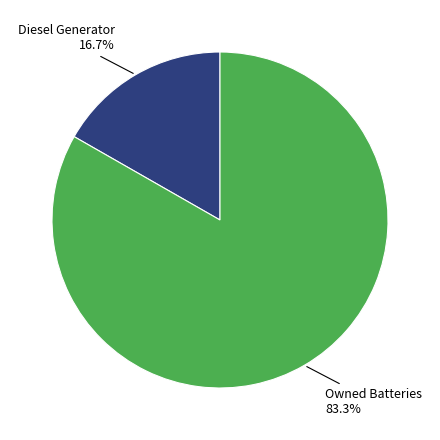

The Owned Batteries slice represents 83% of the pie. True or false?

True